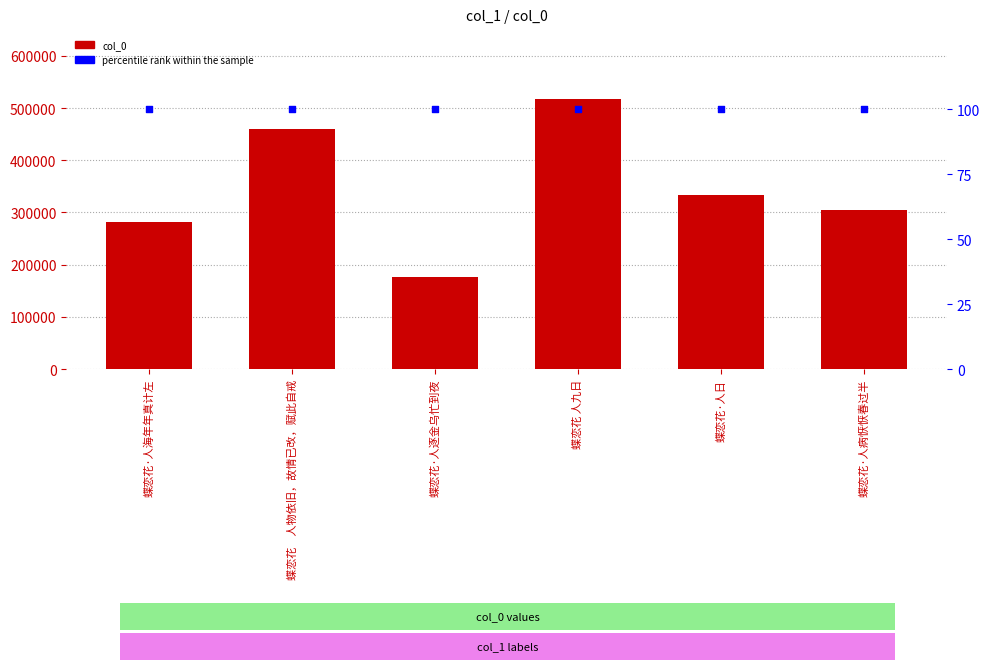

Which series has the largest total across all categories?

col_0